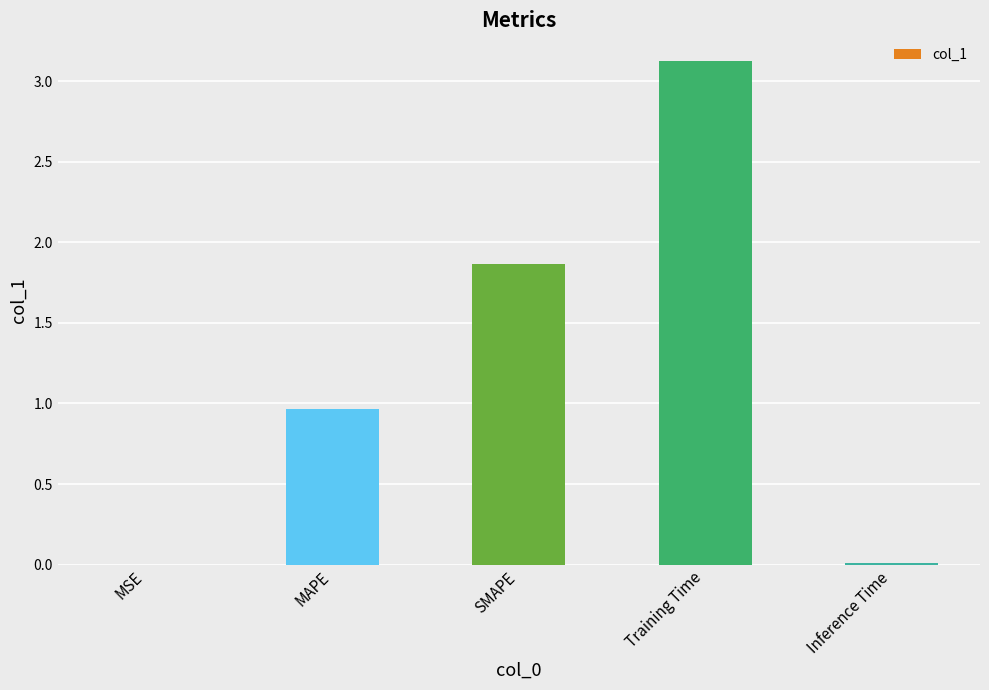

At which category does the chart reach its peak across all series?

Training Time